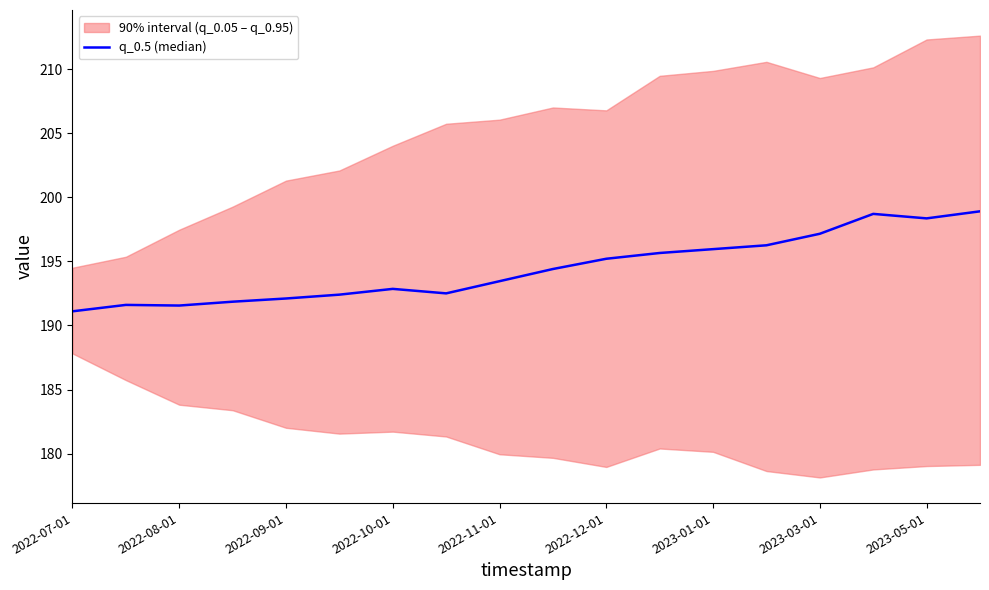

The value at 2022-08-01 is 270.1. True or false?

False